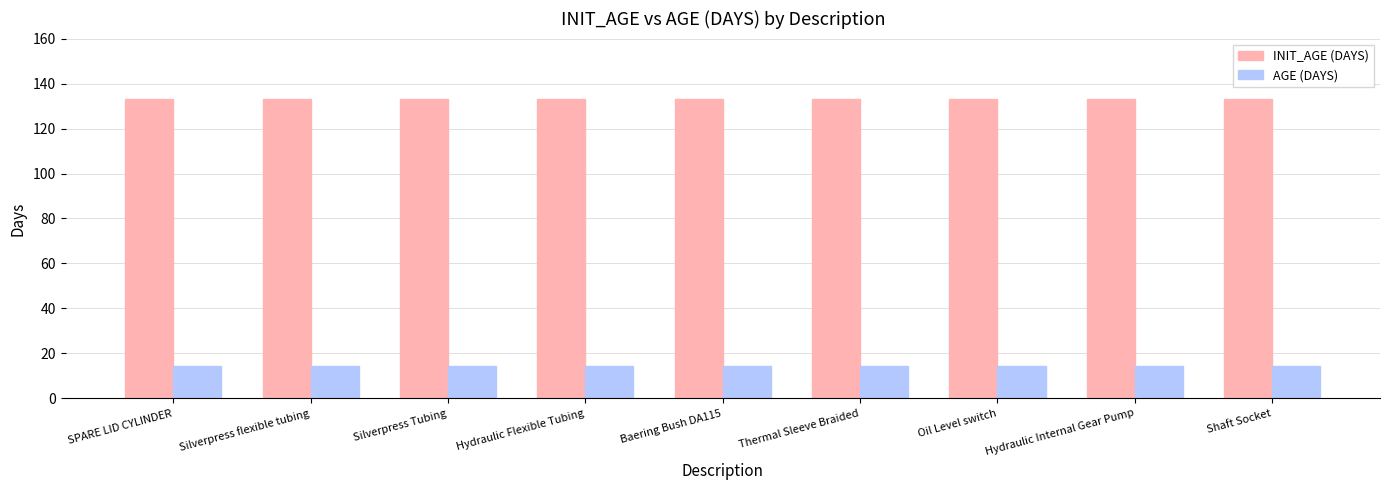

At how many categories does at least one series exceed 86?

9